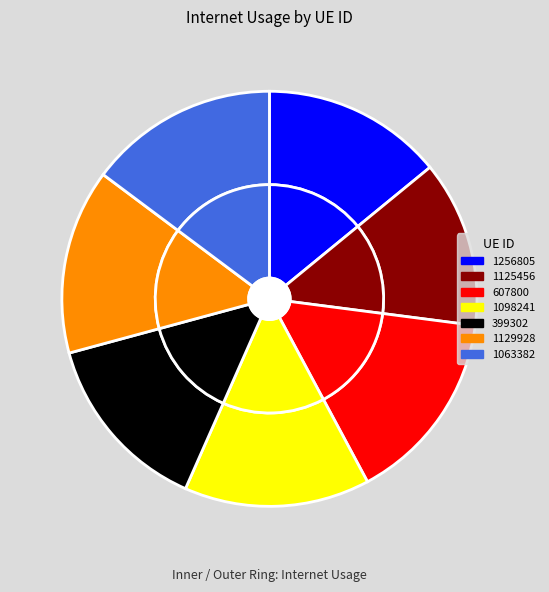

True or false: 399302 accounts for 22% of the total.

False